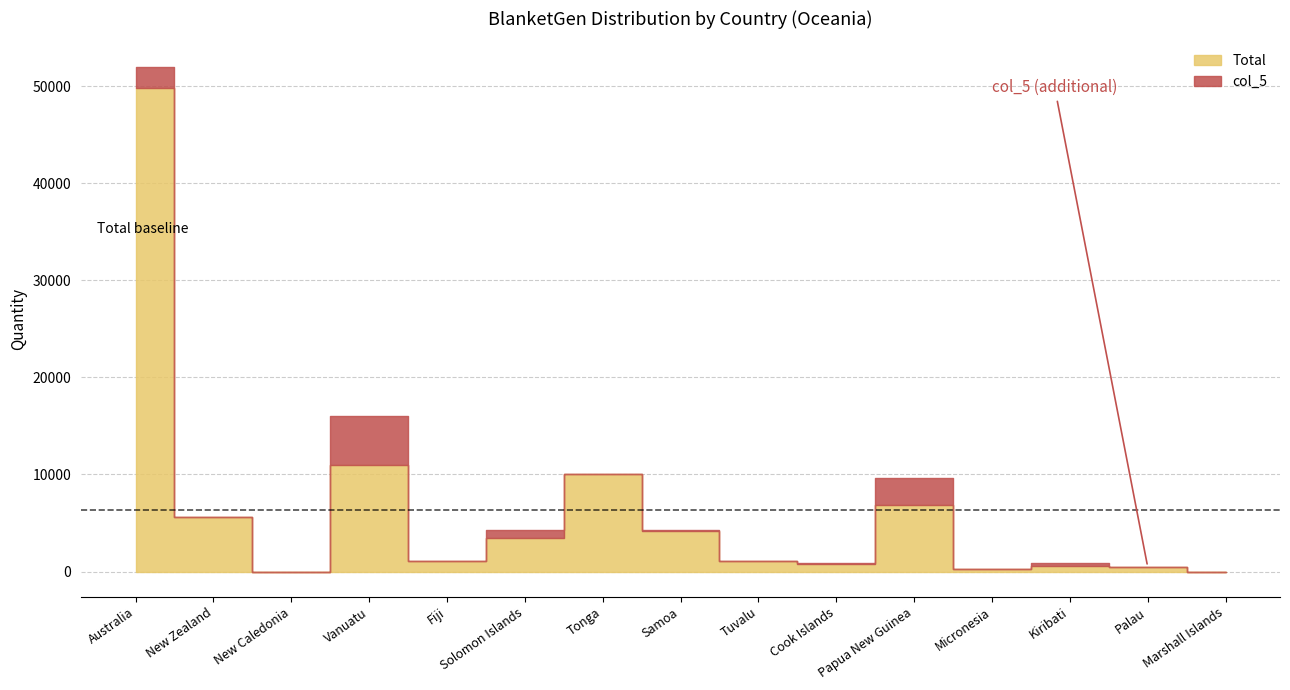

Reading left to right, what are all the values shown in this chart?

Total: 49767.3	5660.0	0.0	11006.0	1070.0	3495.0	10060.0	4165.0	1047.0	762.0	6881.0	267.0	614.0	500.0	0.0
col_5: 2242.0	0.0	0.0	4970.0	0.0	818.0	0.0	100.0	0.0	134.0	2788.0	0.0	280.0	0.0	0.0